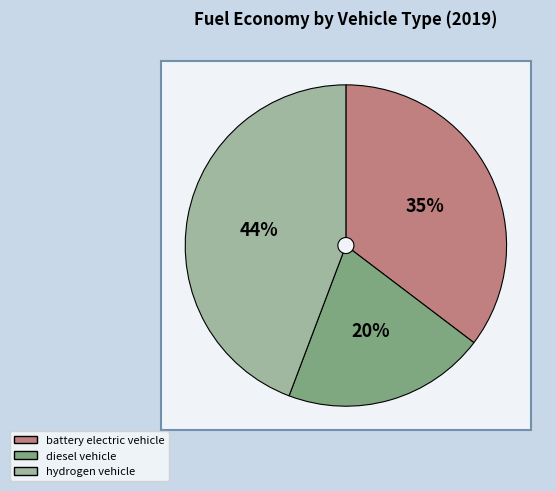

True or false: battery electric vehicle accounts for 42% of the total.

False